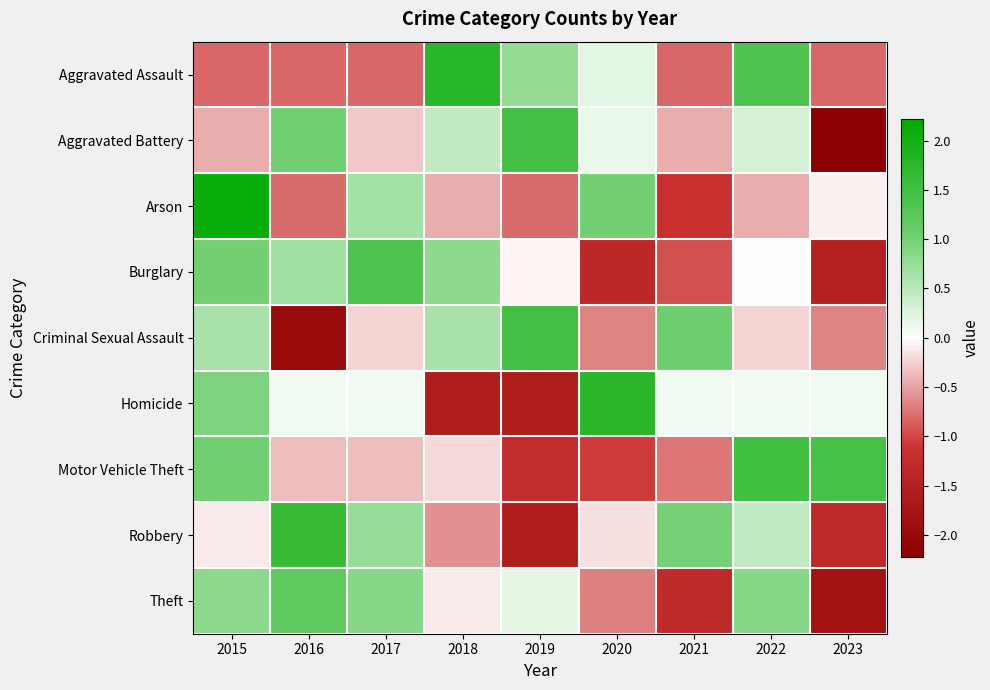

What is the maximum value shown in the chart?

2.1